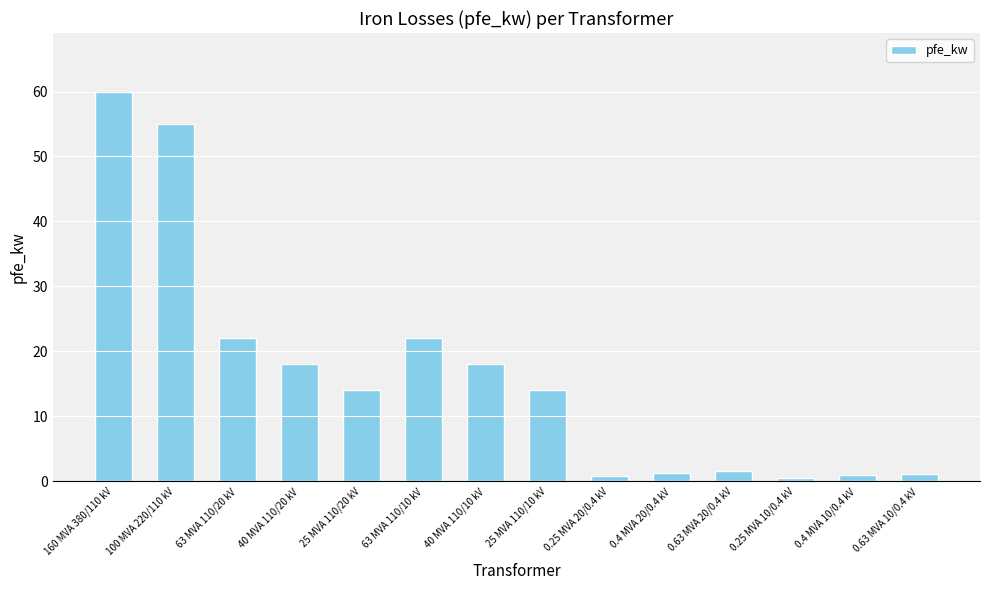

At which category does the chart reach its peak across all series?

160 MVA 380/110 kV